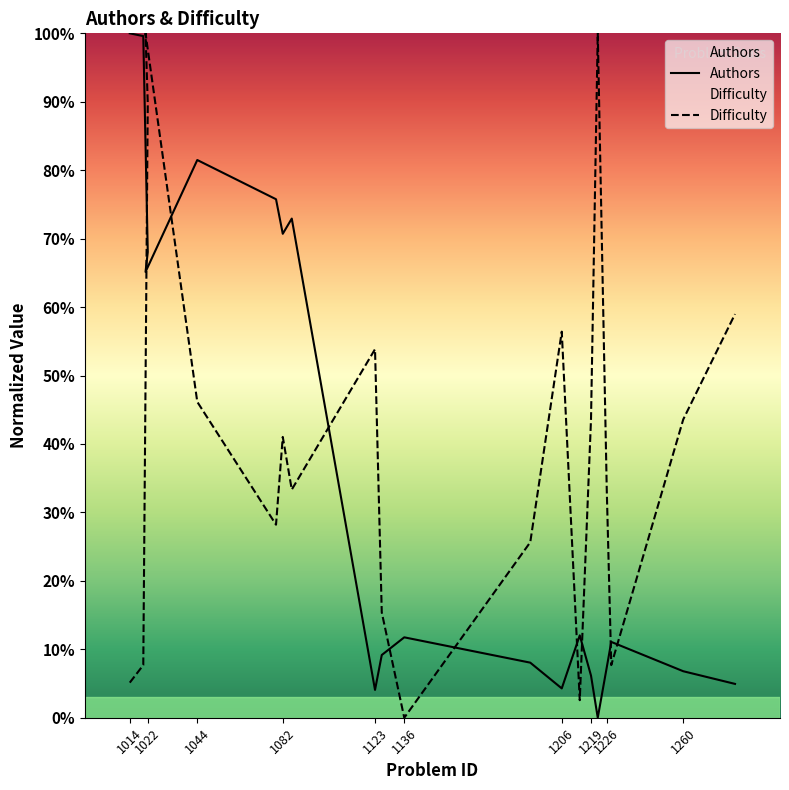

At how many categories does at least one series exceed 21?

16